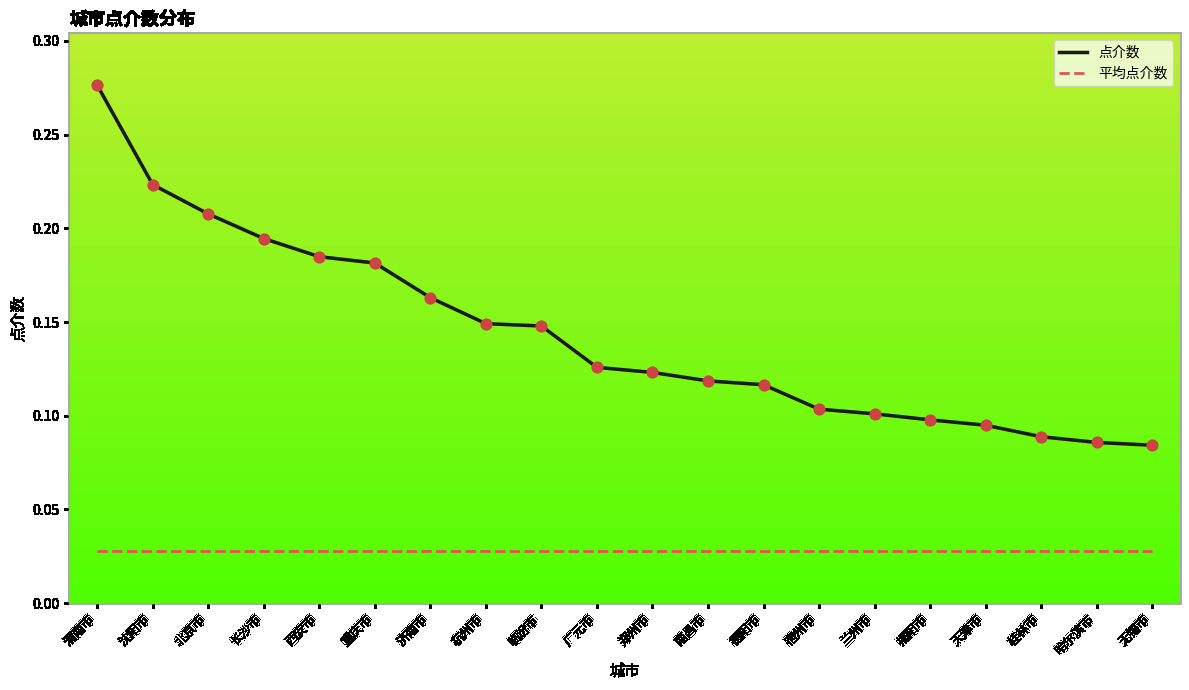

Is the value of 平均点介数 at 临汾市 greater than the value of 点介数 at 沈阳市?

No